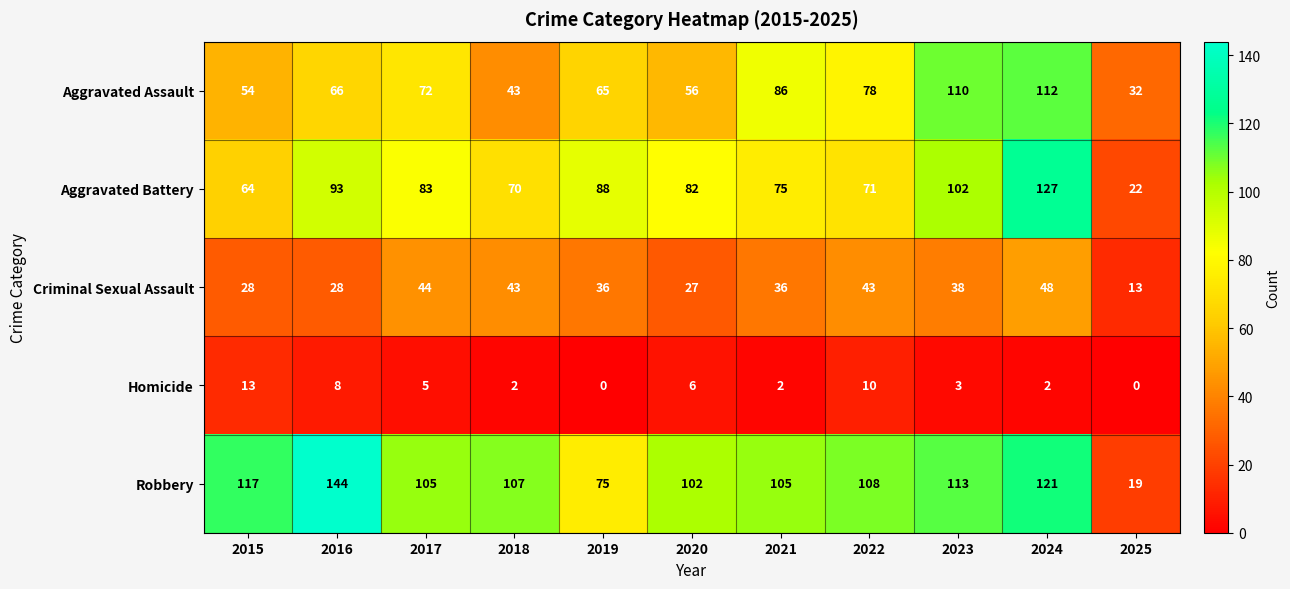

What is the total value across all series at 2017?

309